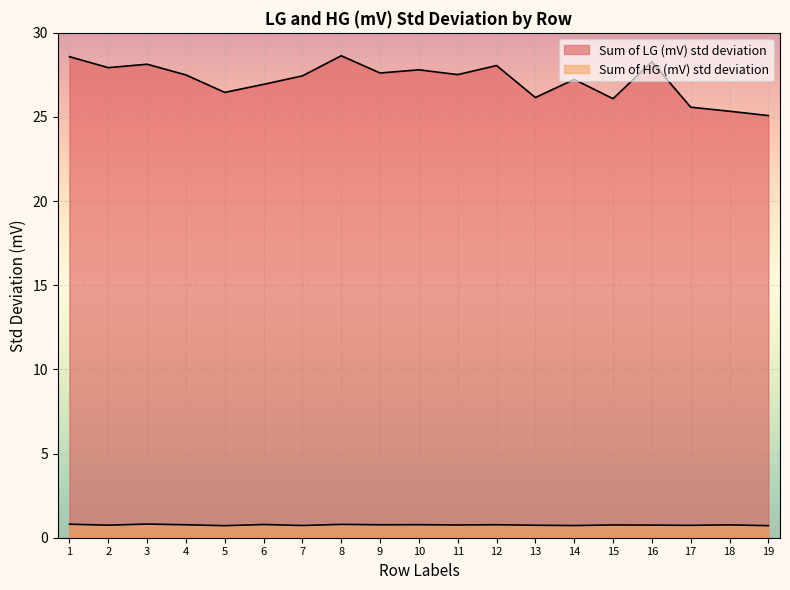

True or false: Sum of HG (mV) std deviation and Sum of LG (mV) std deviation intersect in this chart.

False